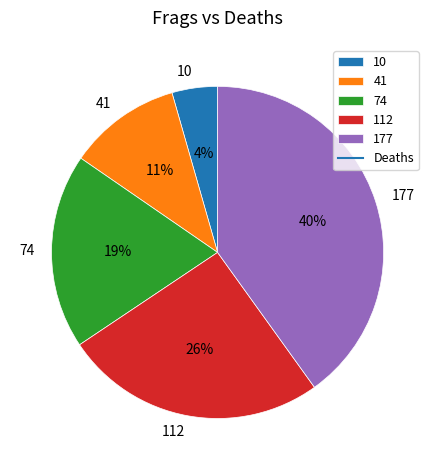

What percentage is the 177 slice, to the nearest percent?

40%